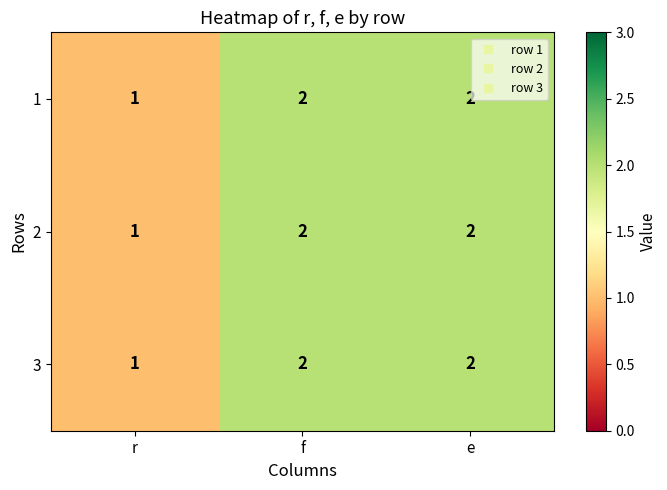

What is the sum of all 2 values?

5